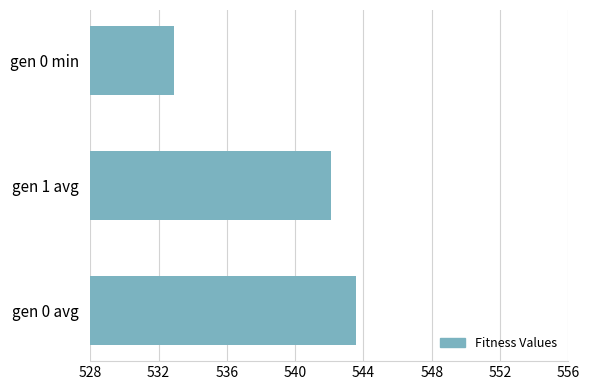

Rank the categories by value from lowest to highest.

gen 0 min, gen 1 avg, gen 0 avg